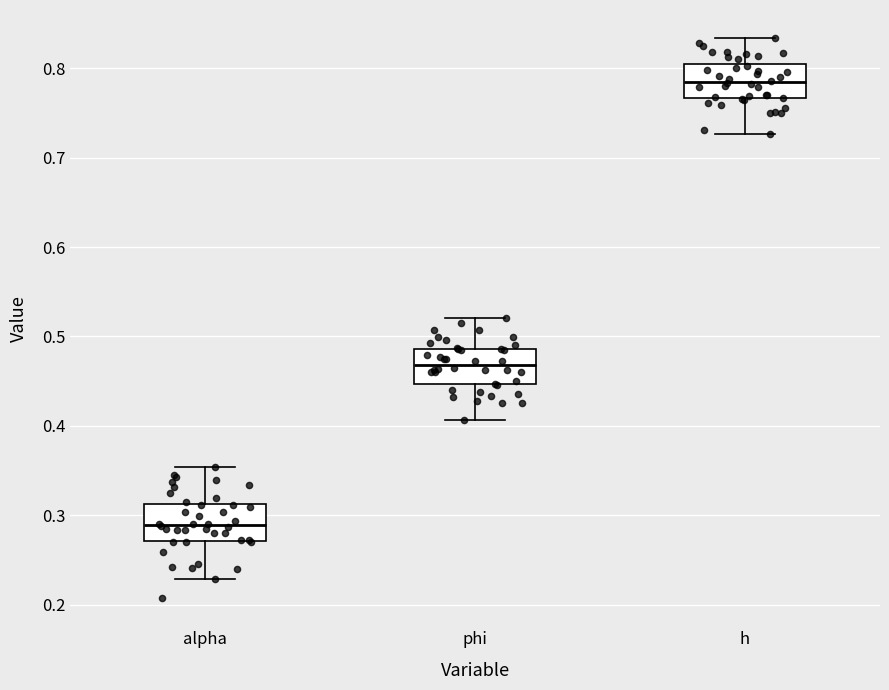

Reading left to right, read every box against the y-axis: the position of its median line, the range the box covers, and the ends of its whiskers. The values are not printed on the chart, so give them approximately, as read against the axis.

alpha: median 0.29, box 0.27 to 0.31, whiskers 0.23 to 0.35
phi: median 0.47, box 0.45 to 0.49, whiskers 0.41 to 0.52
h: median 0.78, box 0.77 to 0.80, whiskers 0.73 to 0.83